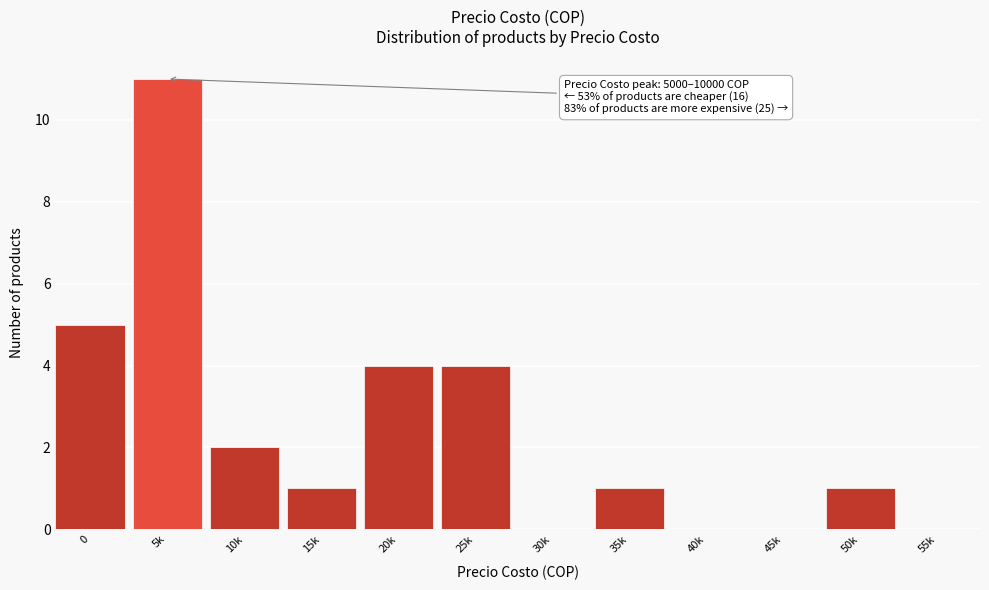

Reading left to right, what are all the values shown in this chart?

0=5	5k=11	10k=2	15k=1	20k=4	25k=4	30k=0	35k=1	40k=0	45k=0	50k=1	55k=0